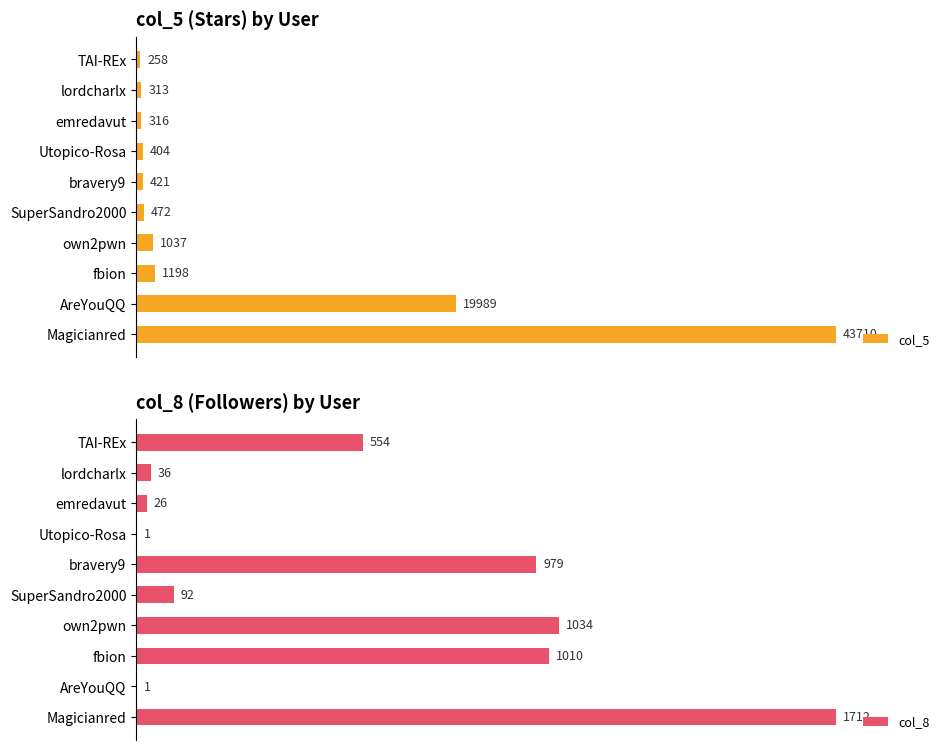

At which label does col_5 reach its peak?

Magicianred